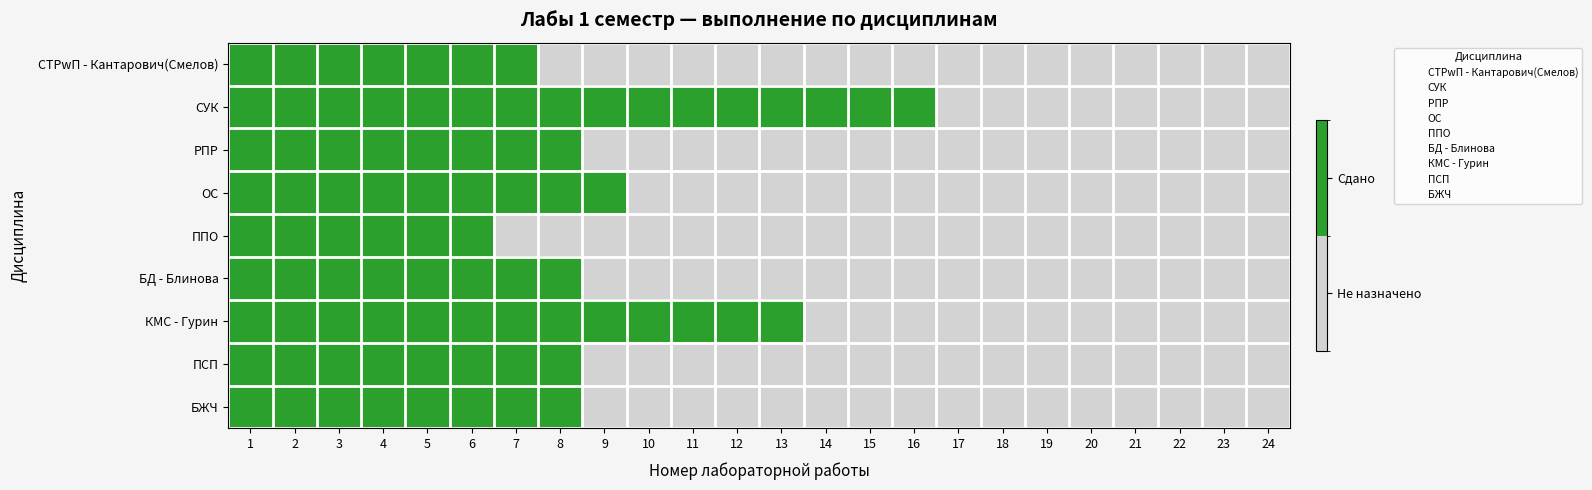

Reading right to left, transcribe all the data shown in this chart.

СТРwП - Кантарович(Смелов): 24=0	23=0	22=0	21=0	20=0	19=0	18=0	17=0	16=0	15=0	14=0	13=0	12=0	11=0	10=0	9=0	8=0	7=1	6=1	5=1	4=1	3=1	2=1	1=1
СУК: 24=0	23=0	22=0	21=0	20=0	19=0	18=0	17=0	16=1	15=1	14=1	13=1	12=1	11=1	10=1	9=1	8=1	7=1	6=1	5=1	4=1	3=1	2=1	1=1
РПР: 24=0	23=0	22=0	21=0	20=0	19=0	18=0	17=0	16=0	15=0	14=0	13=0	12=0	11=0	10=0	9=0	8=1	7=1	6=1	5=1	4=1	3=1	2=1	1=1
ОС: 24=0	23=0	22=0	21=0	20=0	19=0	18=0	17=0	16=0	15=0	14=0	13=0	12=0	11=0	10=0	9=1	8=1	7=1	6=1	5=1	4=1	3=1	2=1	1=1
ППО: 24=0	23=0	22=0	21=0	20=0	19=0	18=0	17=0	16=0	15=0	14=0	13=0	12=0	11=0	10=0	9=0	8=0	7=0	6=1	5=1	4=1	3=1	2=1	1=1
БД - Блинова: 24=0	23=0	22=0	21=0	20=0	19=0	18=0	17=0	16=0	15=0	14=0	13=0	12=0	11=0	10=0	9=0	8=1	7=1	6=1	5=1	4=1	3=1	2=1	1=1
КМС - Гурин: 24=0	23=0	22=0	21=0	20=0	19=0	18=0	17=0	16=0	15=0	14=0	13=1	12=1	11=1	10=1	9=1	8=1	7=1	6=1	5=1	4=1	3=1	2=1	1=1
ПСП: 24=0	23=0	22=0	21=0	20=0	19=0	18=0	17=0	16=0	15=0	14=0	13=0	12=0	11=0	10=0	9=0	8=1	7=1	6=1	5=1	4=1	3=1	2=1	1=1
БЖЧ: 24=0	23=0	22=0	21=0	20=0	19=0	18=0	17=0	16=0	15=0	14=0	13=0	12=0	11=0	10=0	9=0	8=1	7=1	6=1	5=1	4=1	3=1	2=1	1=1